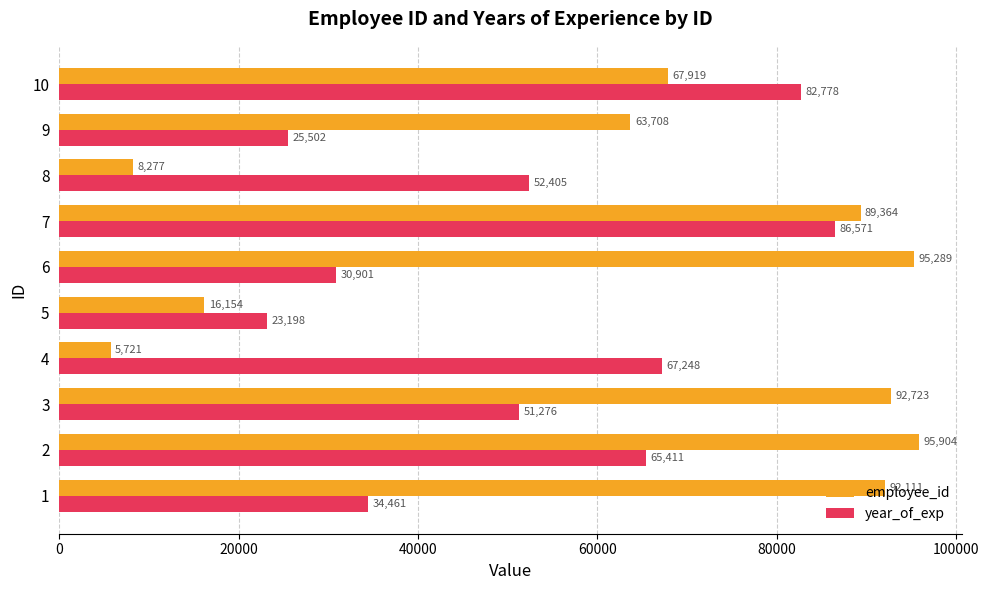

Which series has the widest spread of values?

employee_id